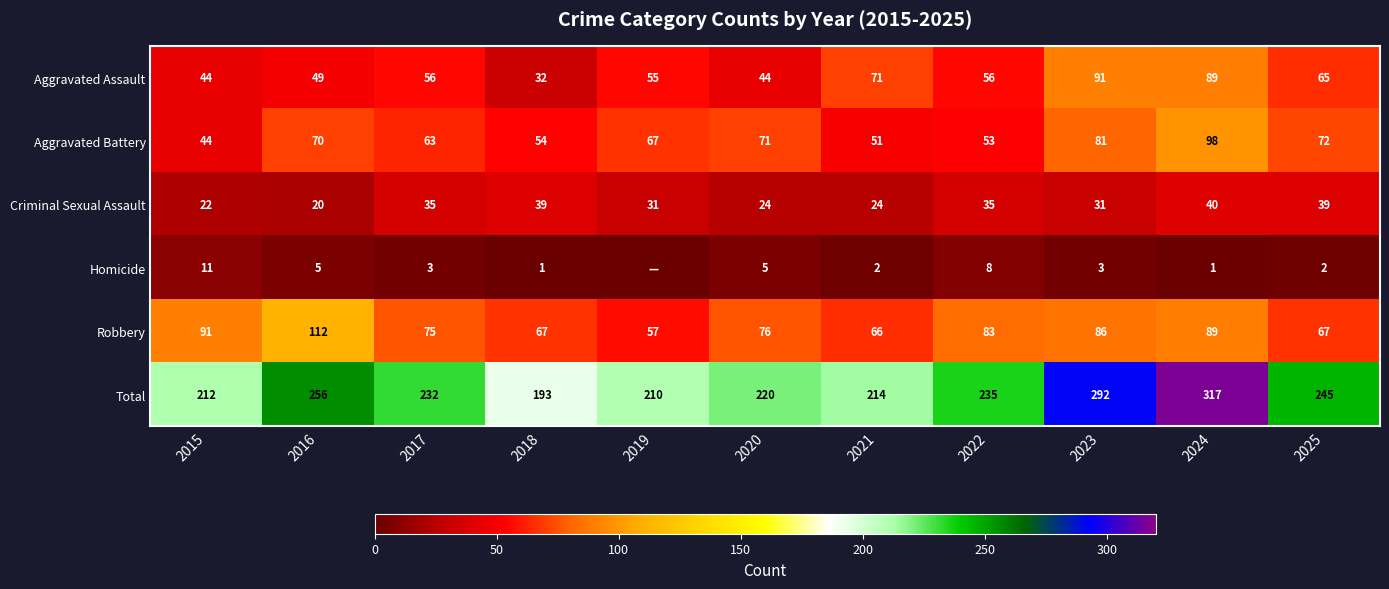

Read the Robbery value at 2023, to the nearest 10.

90